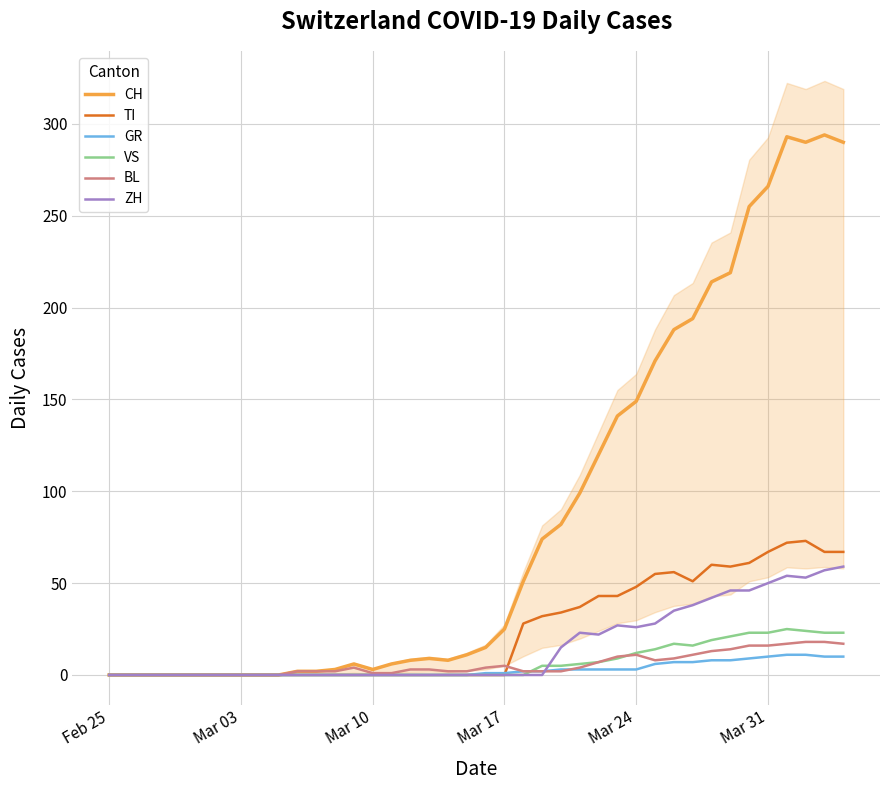

Does the chart display data point markers on the line(s)?

No